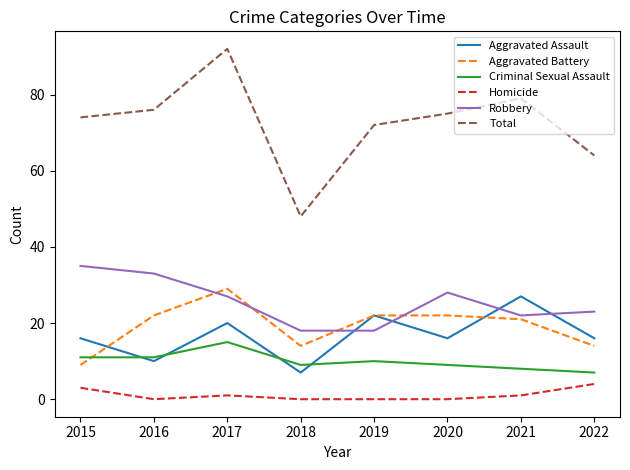

Is the value of Criminal Sexual Assault at 2020 greater than the value of Aggravated Assault at 2019?

No